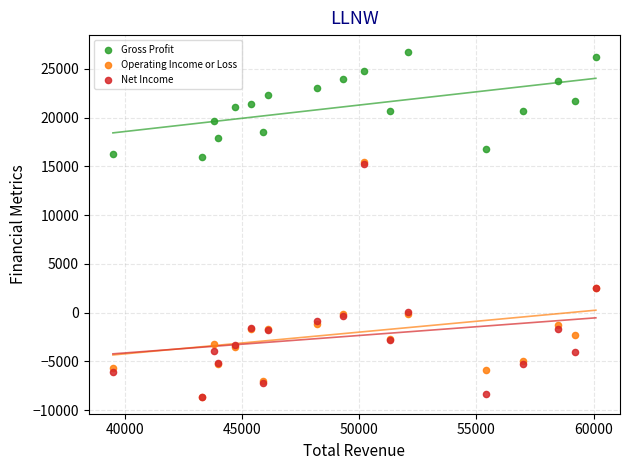

What are all the series names shown in the legend?

Gross Profit, Operating Income or Loss, Net Income